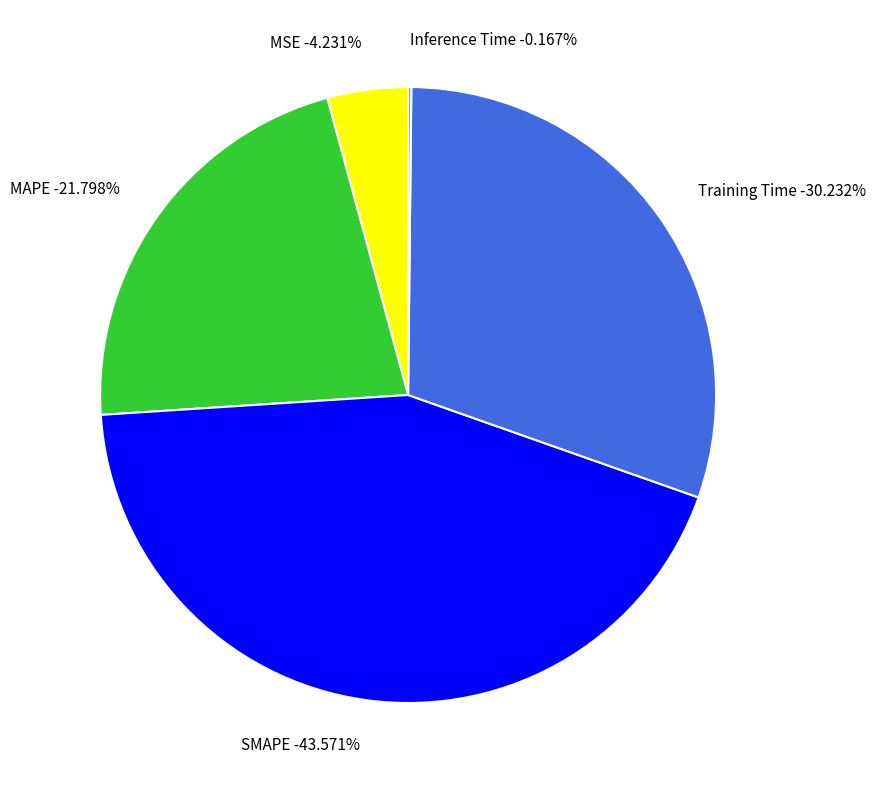

To the nearest percent, what portion does MAPE represent?

22%